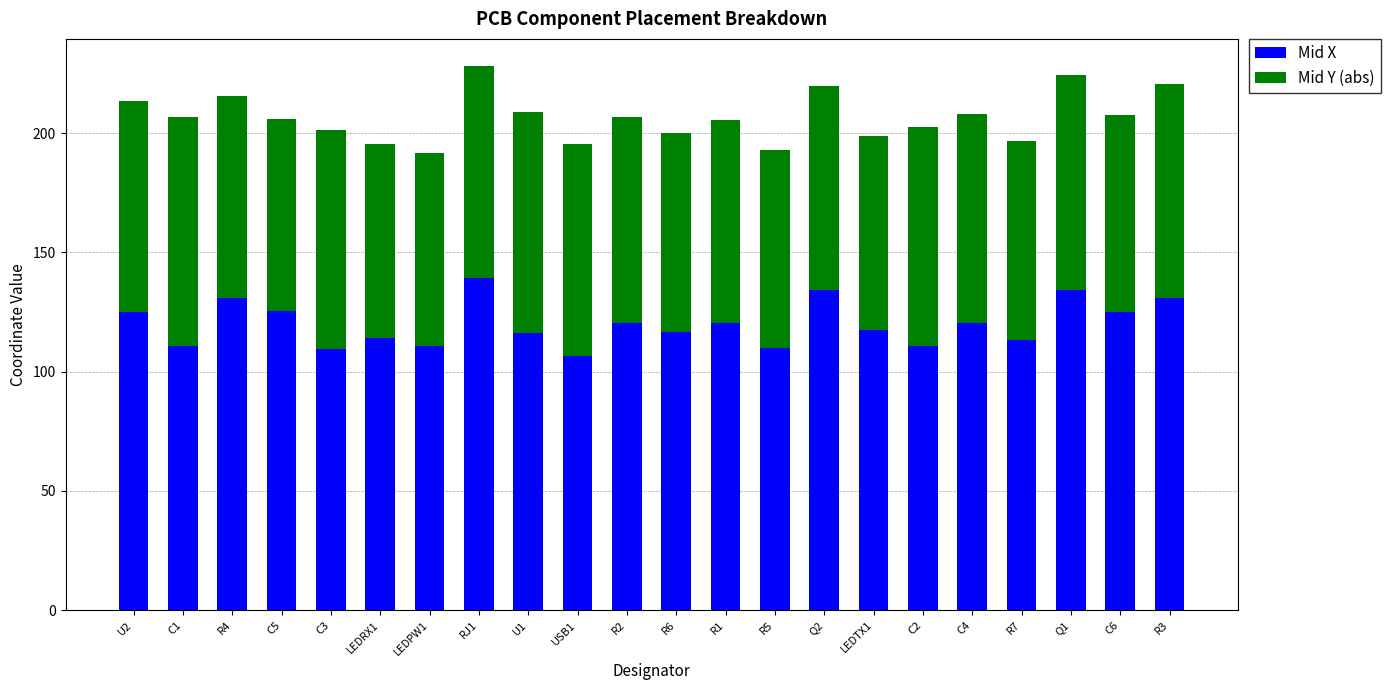

What is the total value across all series at LEDRX1?

195.4